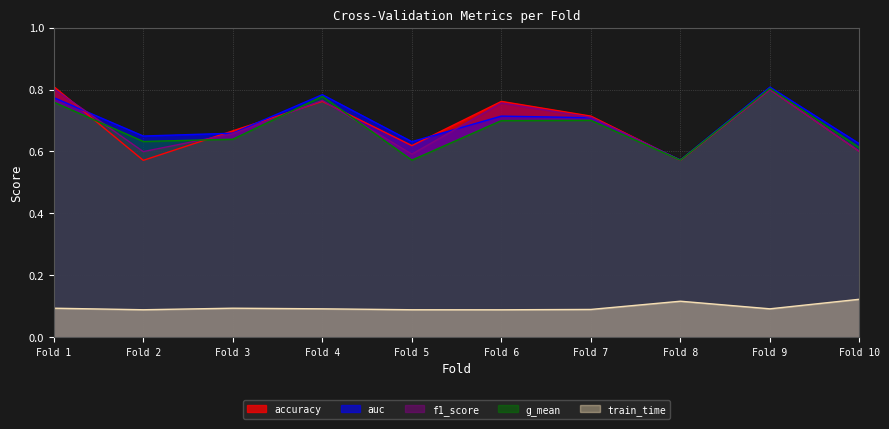

Between Fold 1 and Fold 3, which series saw the biggest shift?

f1_score